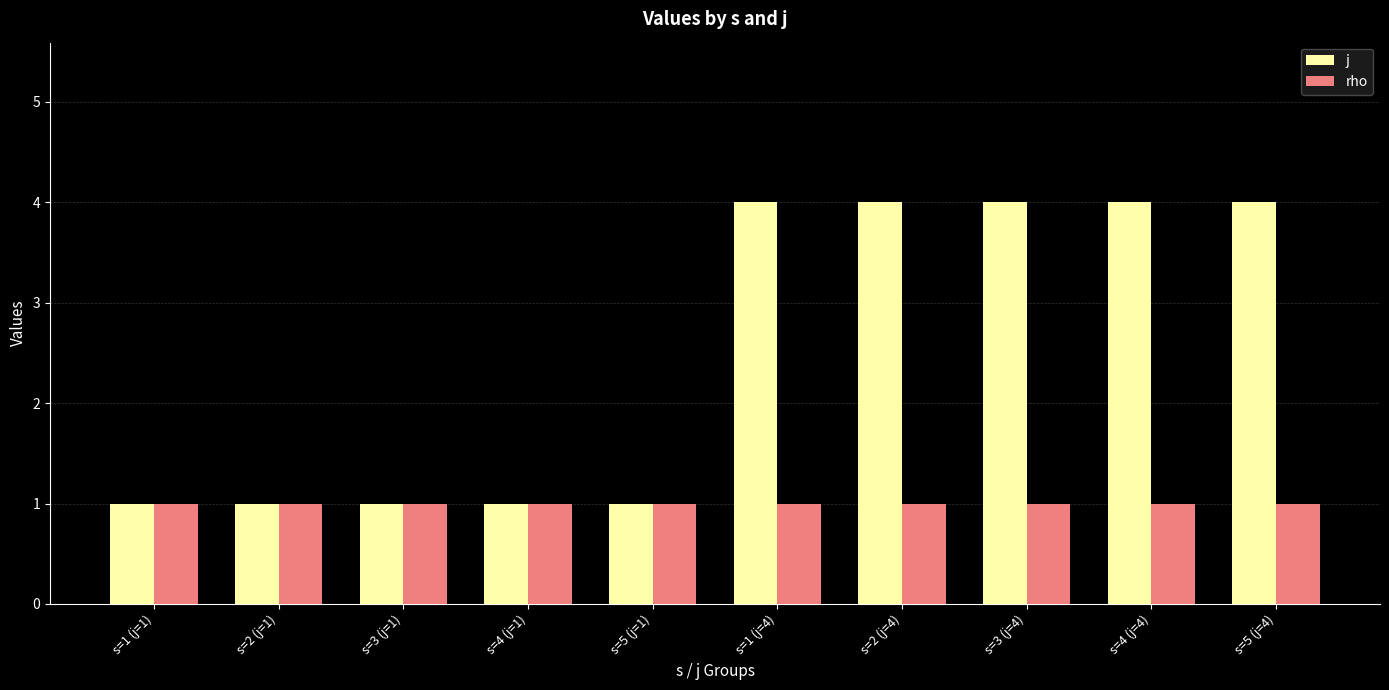

Does the chart contain stacked bars?

No